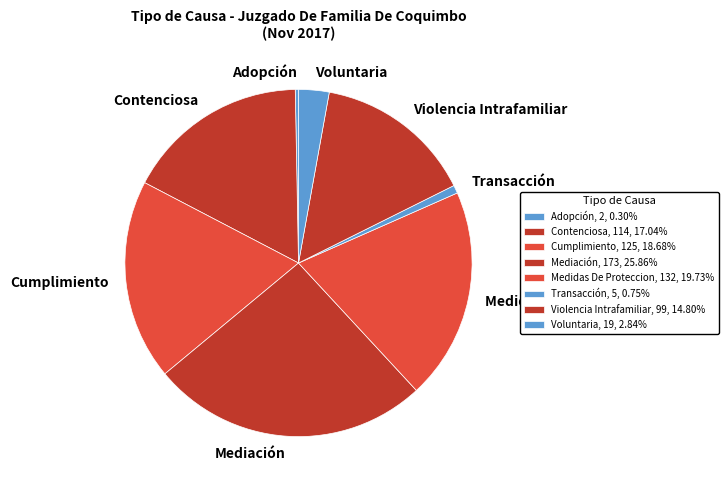

Between Mediación and Contenciosa, which is larger?

Mediación